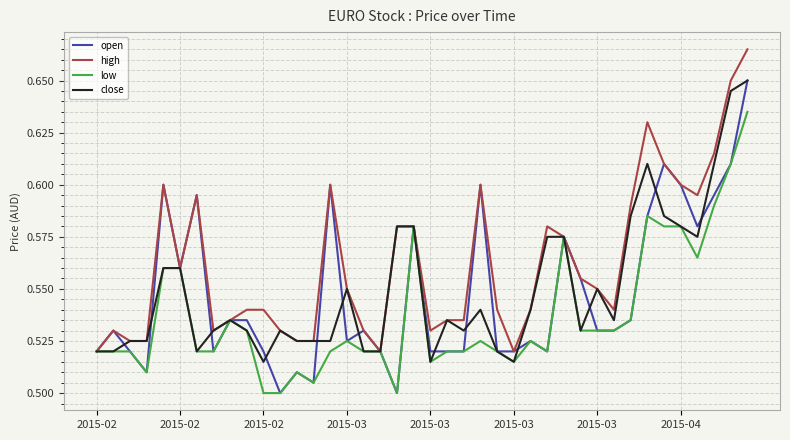

What is the difference between the maximum and minimum values in the high series?

0.1